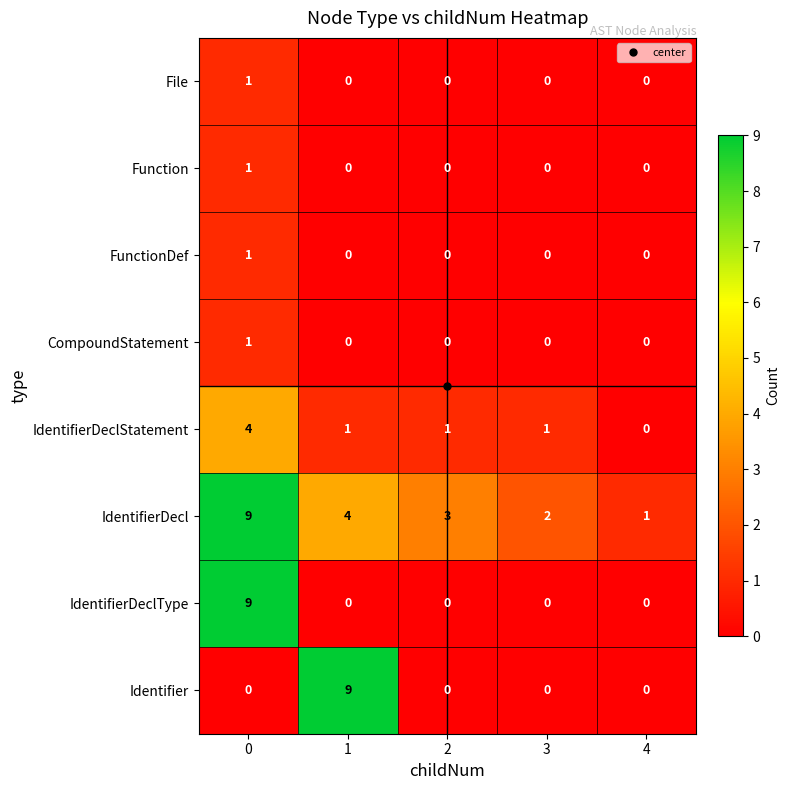

What is the difference between the maximum and minimum values in the IdentifierDeclStatement series?

4